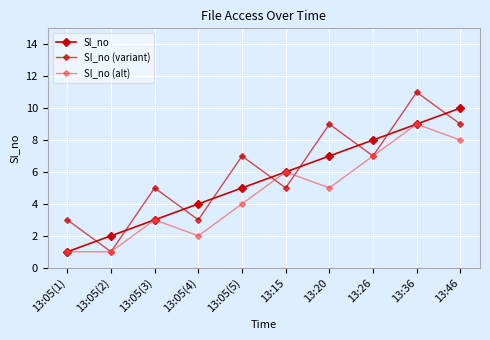

What is the label of the 2nd point from the left?

13:05(2)